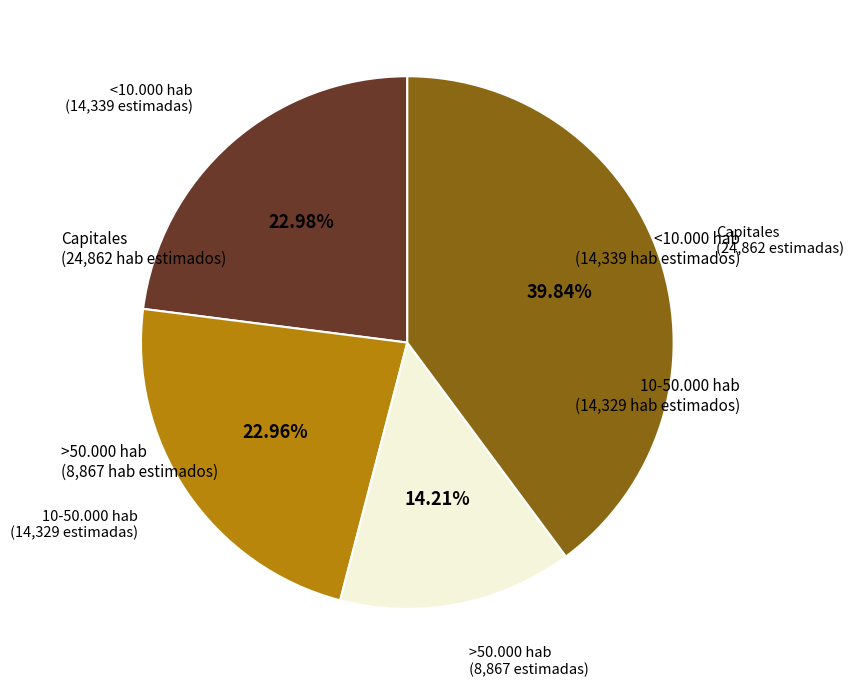

Does any single category account for the majority?

No